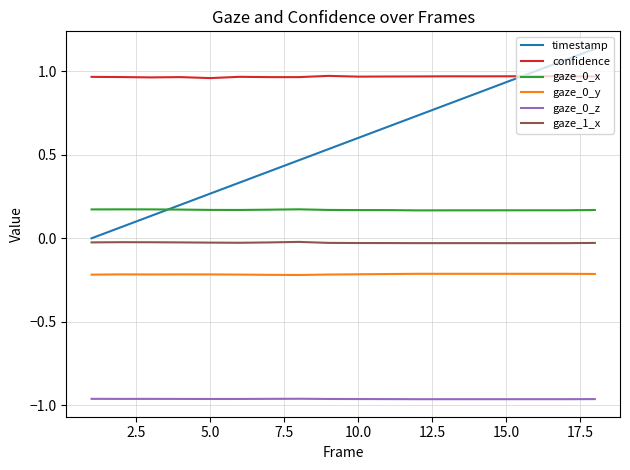

At how many categories does at least one series exceed 0?

18